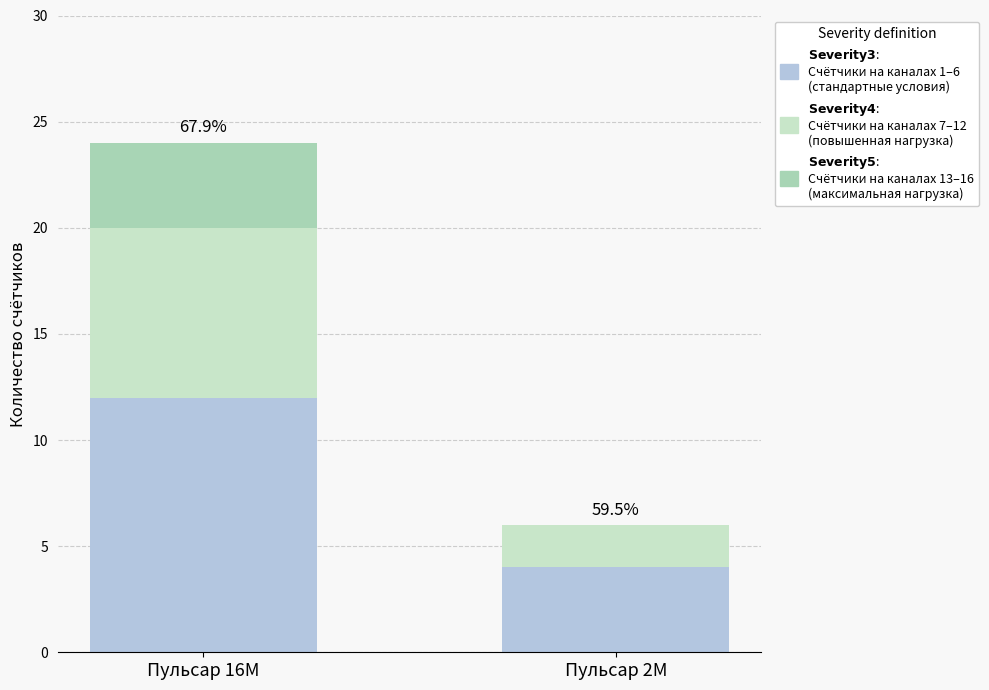

At which category is the sum across all series the highest?

Пульсар 16M